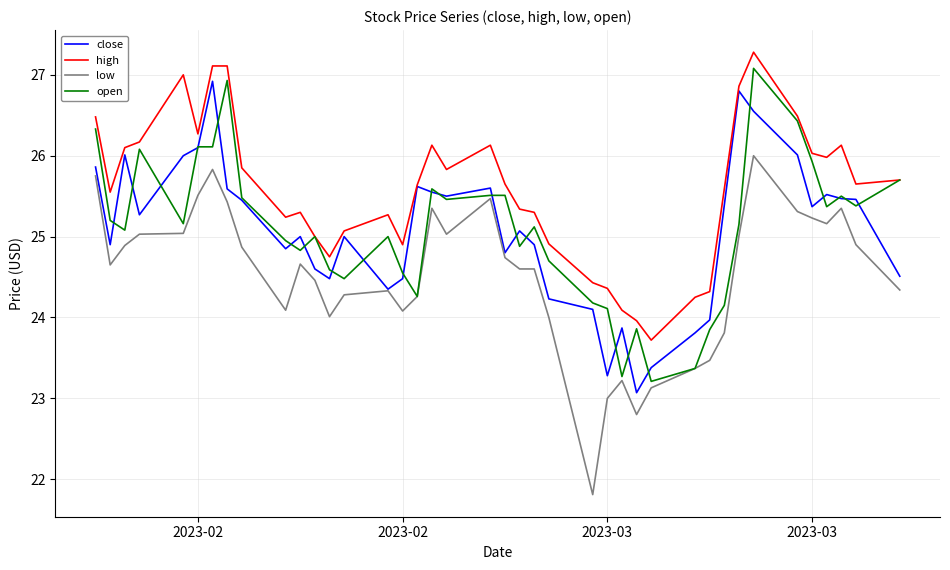

How many lines are shown in the chart?

4